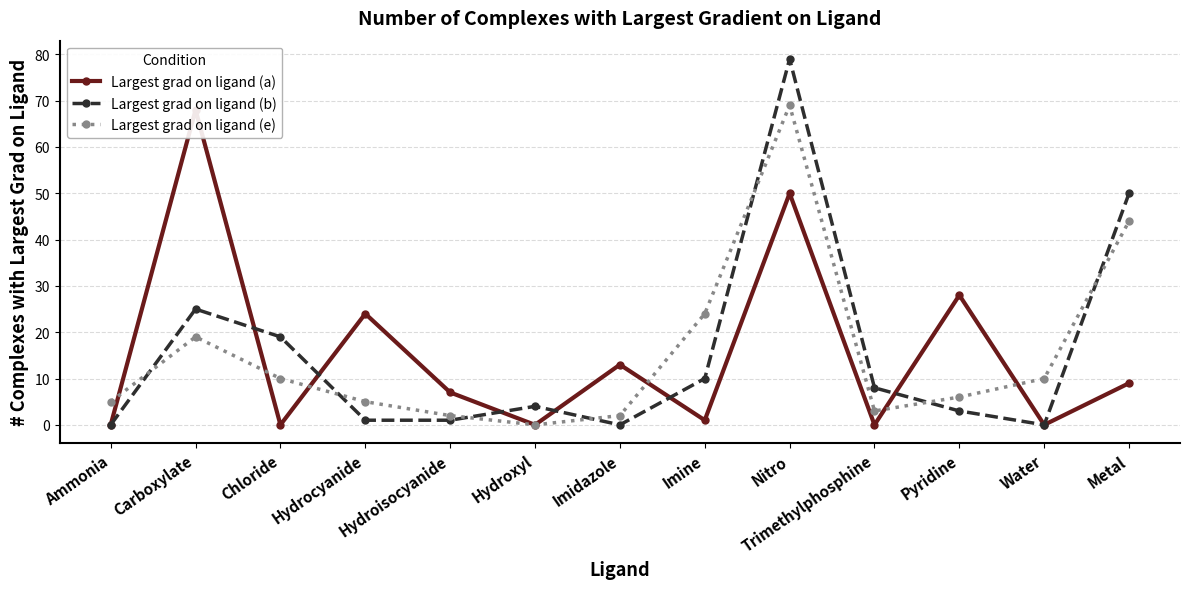

What is the average value of the Largest grad on ligand (a) series?

15